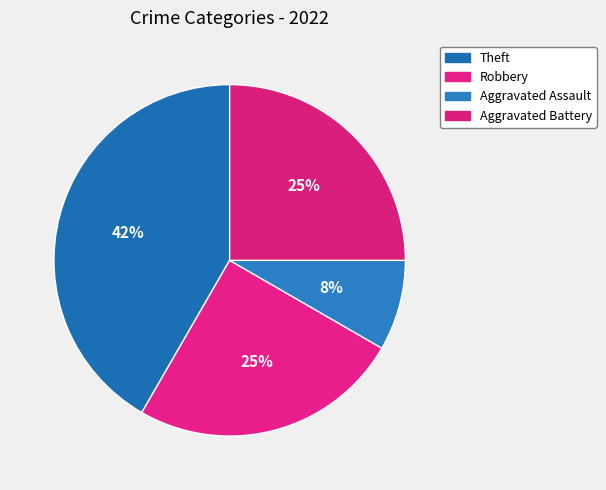

Rank the categories by value from highest to lowest.

Theft, Robbery, Aggravated Battery, Aggravated Assault